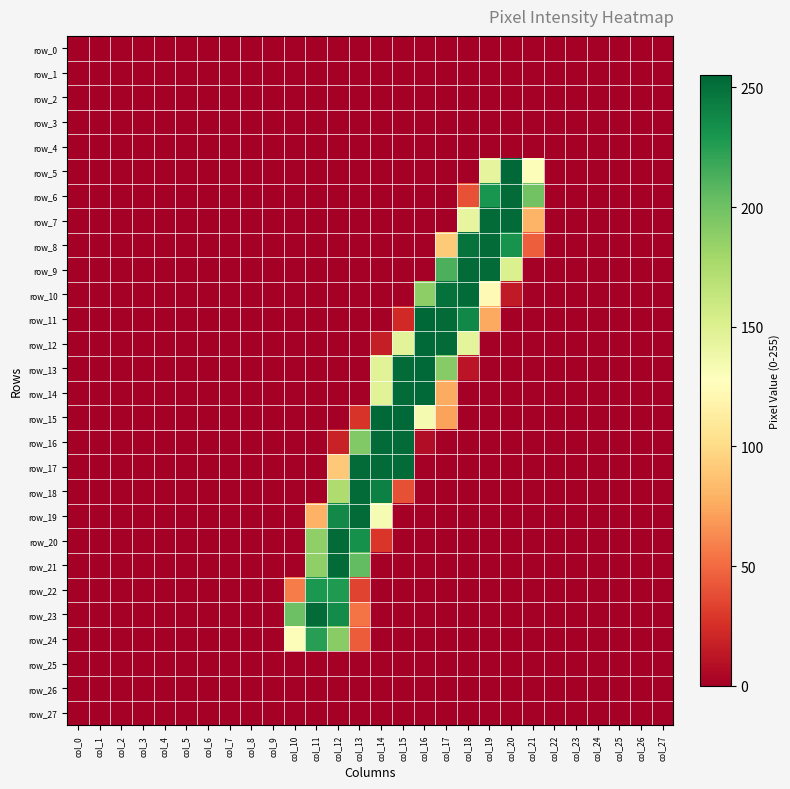

List the labels in order of row_18 value, largest first.

col_13, col_14, col_12, col_15, col_0, col_1, col_2, col_3, col_4, col_5, col_6, col_7, col_8, col_9, col_10, col_11, col_16, col_17, col_18, col_19, col_20, col_21, col_22, col_23, col_24, col_25, col_26, col_27